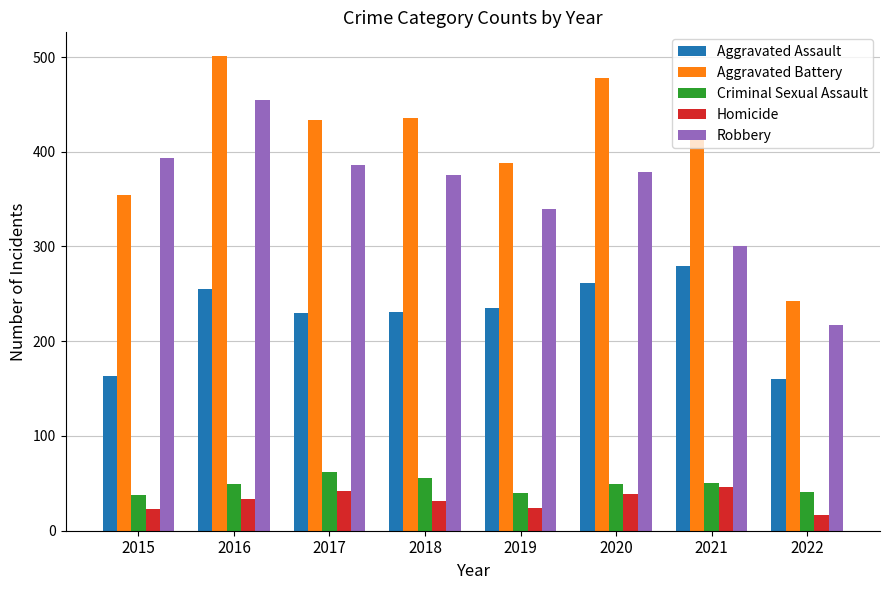

Rank the series at 2016 from lowest to highest value.

Homicide, Criminal Sexual Assault, Aggravated Assault, Robbery, Aggravated Battery